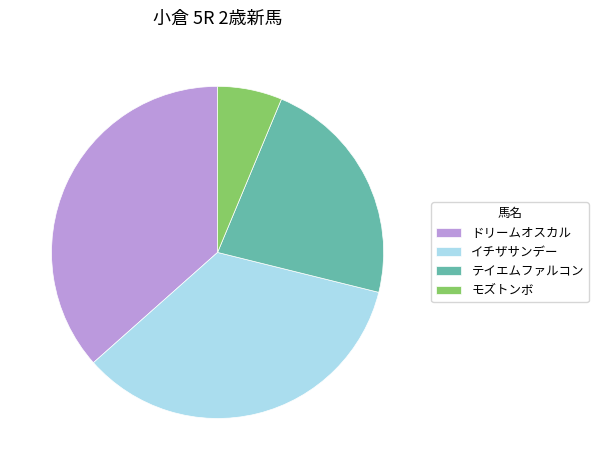

True or false: イチザサンデー accounts for 35% of the total.

True